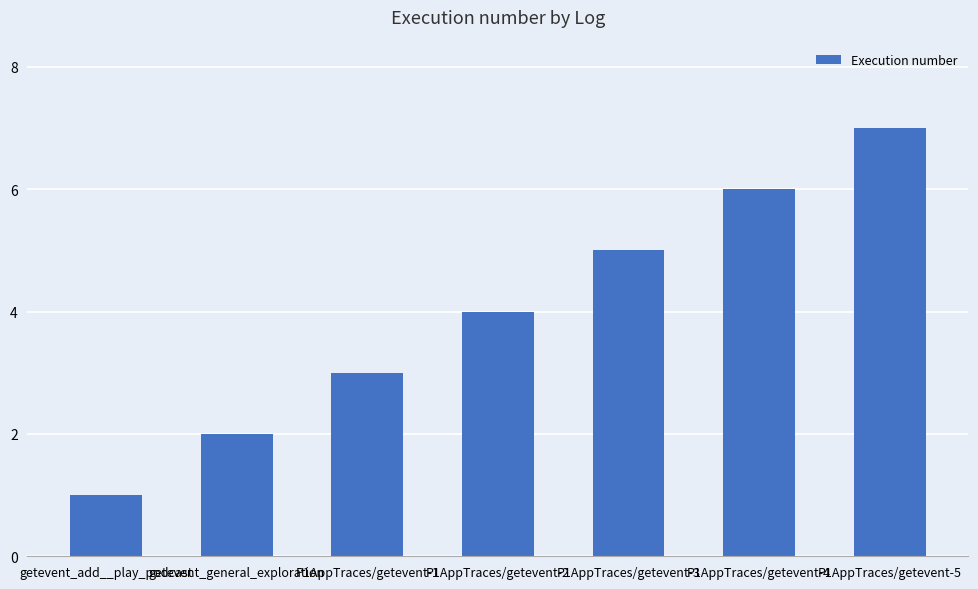

What is the sum of all values?

28